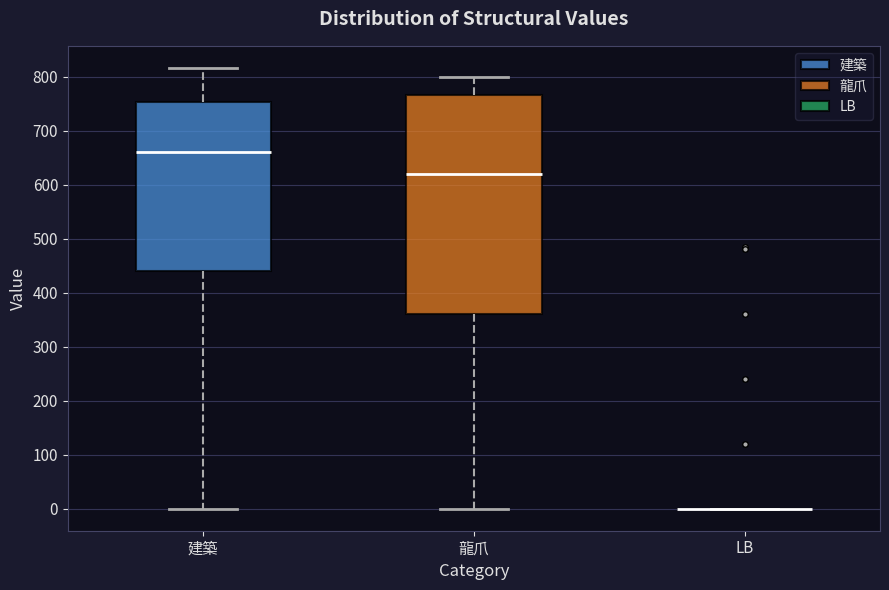

Reading left to right, transcribe this box plot: for each box, give where its median line is, the range the box spans, and where its two whiskers end, as read against the y-axis. The values are not printed on the chart, so give them approximately, as read against the axis.

建築: median 660, box 440 to 750, whiskers 0 to 820
龍爪: median 620, box 360 to 770, whiskers 0 to 800
LB: box collapsed to a line at 0, whiskers 0 to 0